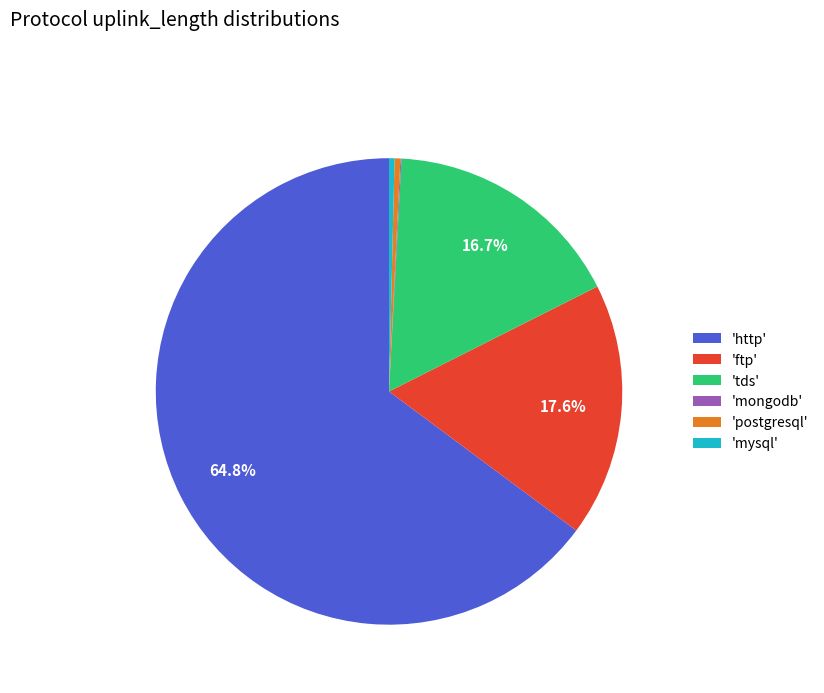

To the nearest percent, what is the average slice percentage?

17%